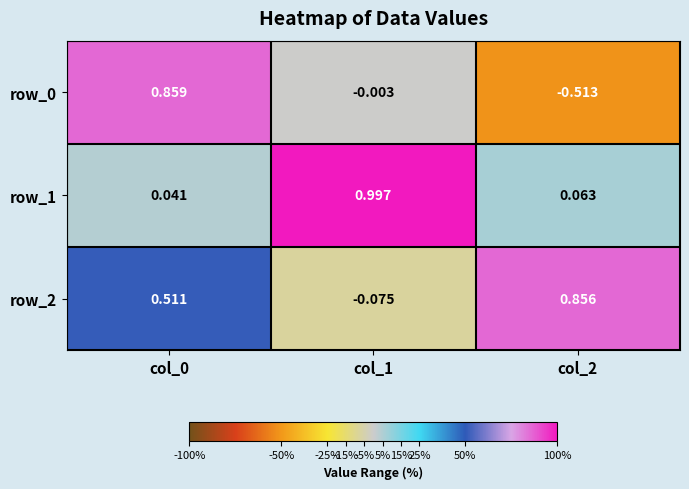

Is the value of row_0 at col_0 greater than the value of row_1 at col_2?

Yes